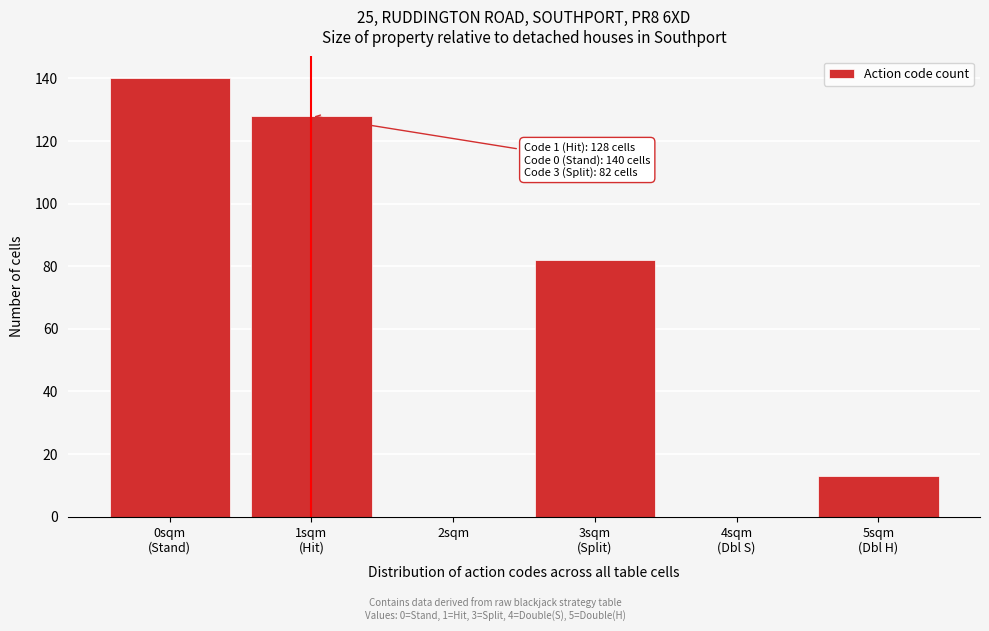

What is the maximum value shown in the chart?

140